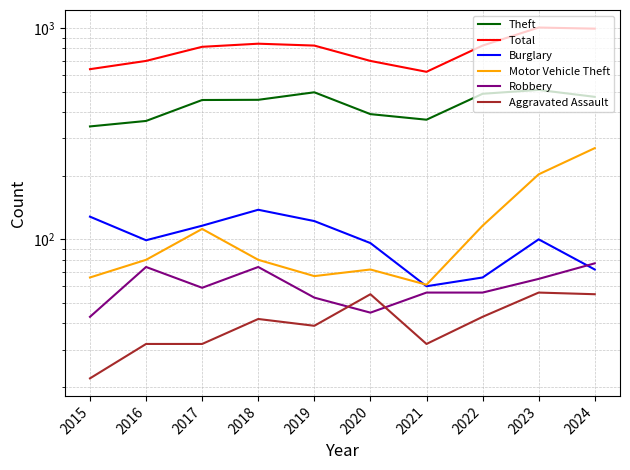

At how many categories does at least one series exceed 304?

10